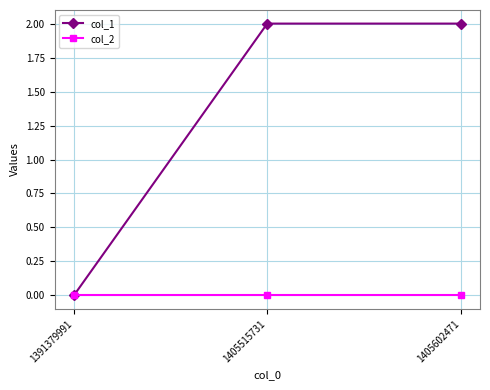

Count the number of categories in the chart.

3